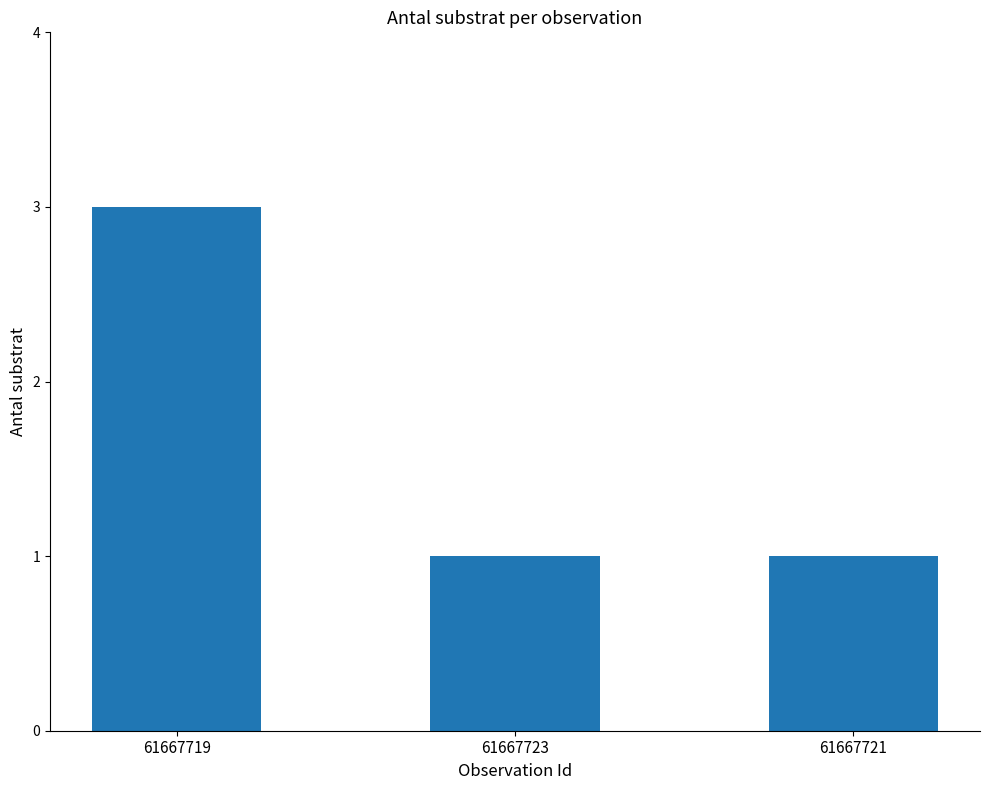

What is the value of the 2nd bar from the left?

1